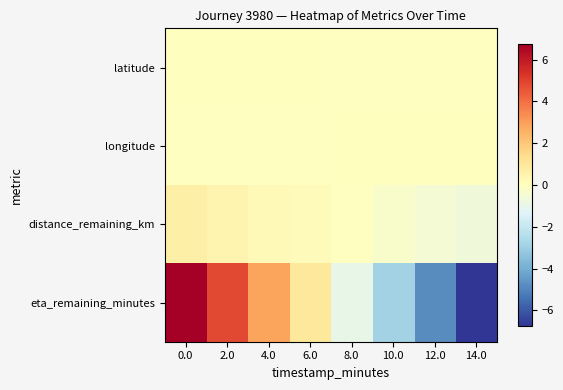

What is the spread (max minus min) of values at 8.0?

1.0